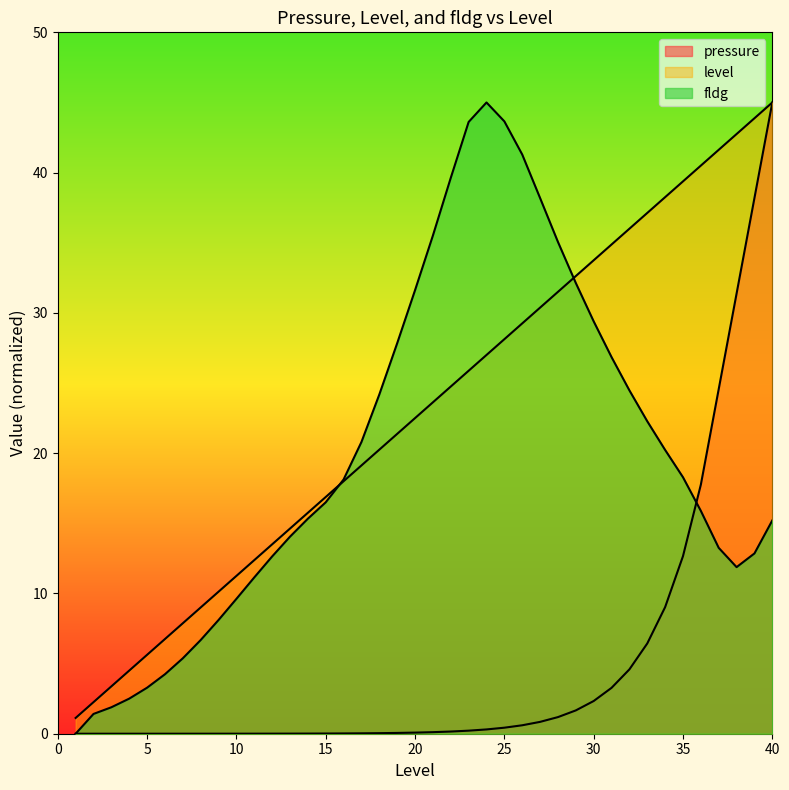

How many interior local peaks does the fldg series have?

1